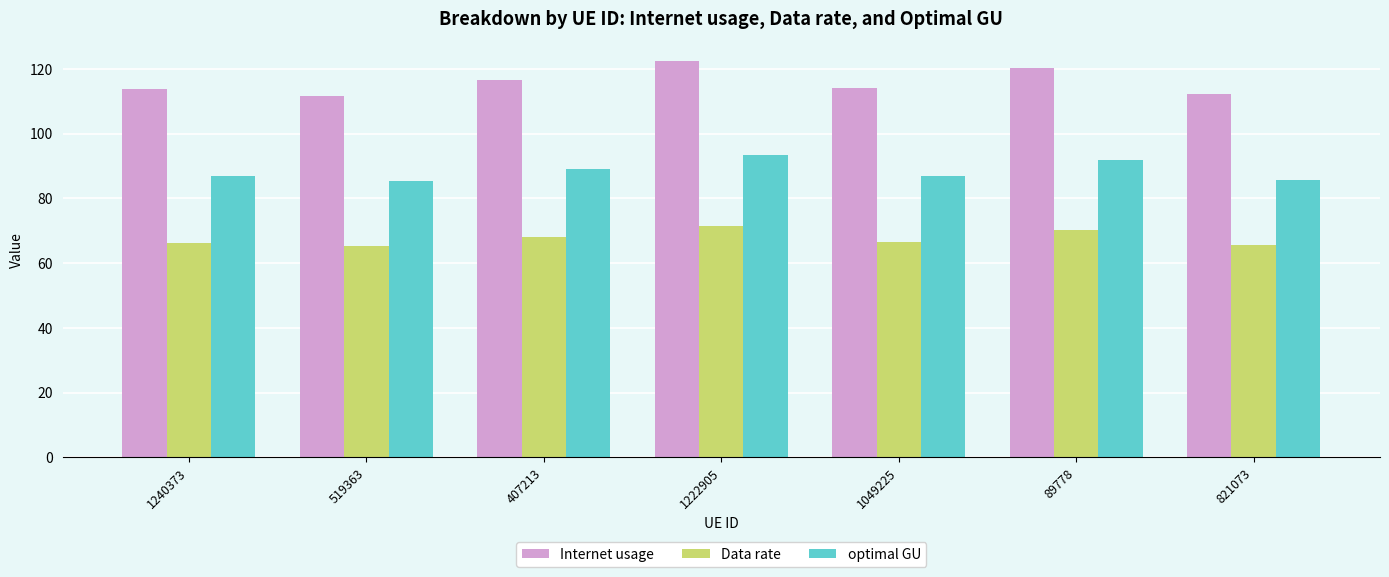

At which category is the sum across all series the highest?

1222905